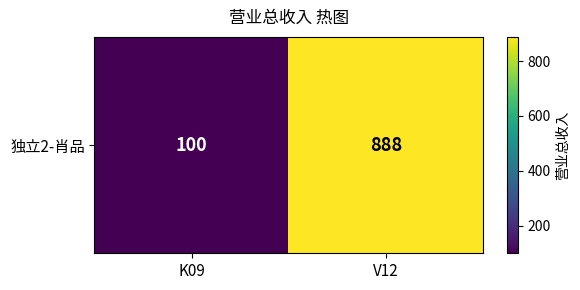

What is the difference between the values at K09 and V12?

788